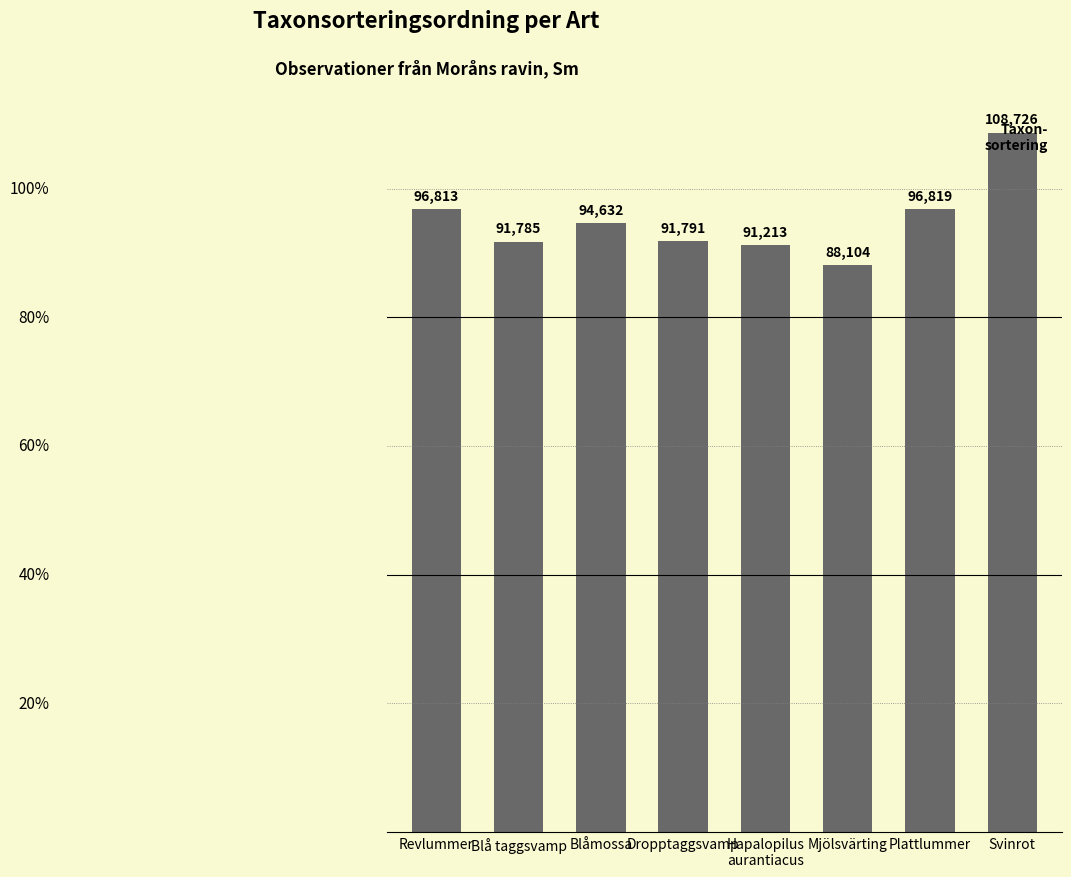

Does the chart contain any negative values?

No